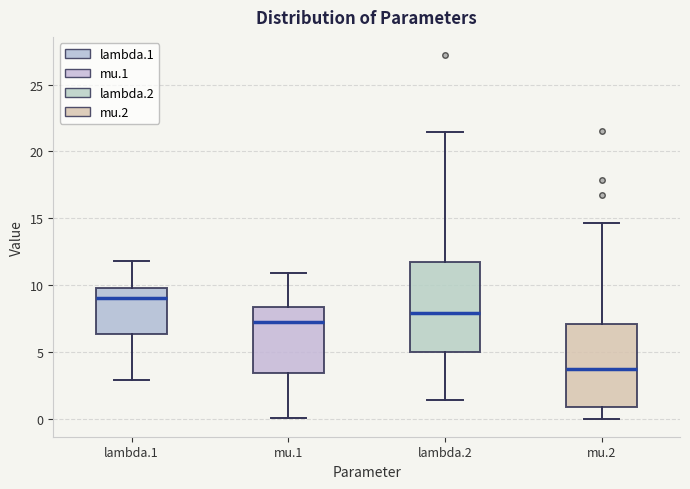

Which box is the tallest, from its lower edge to its upper edge?

lambda.2